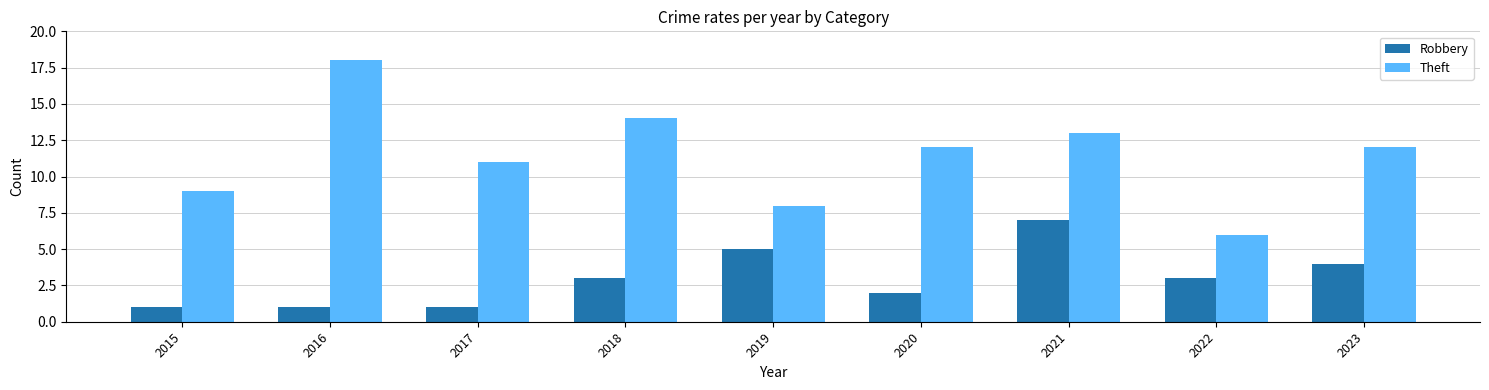

What is the average value of the Robbery series?

3